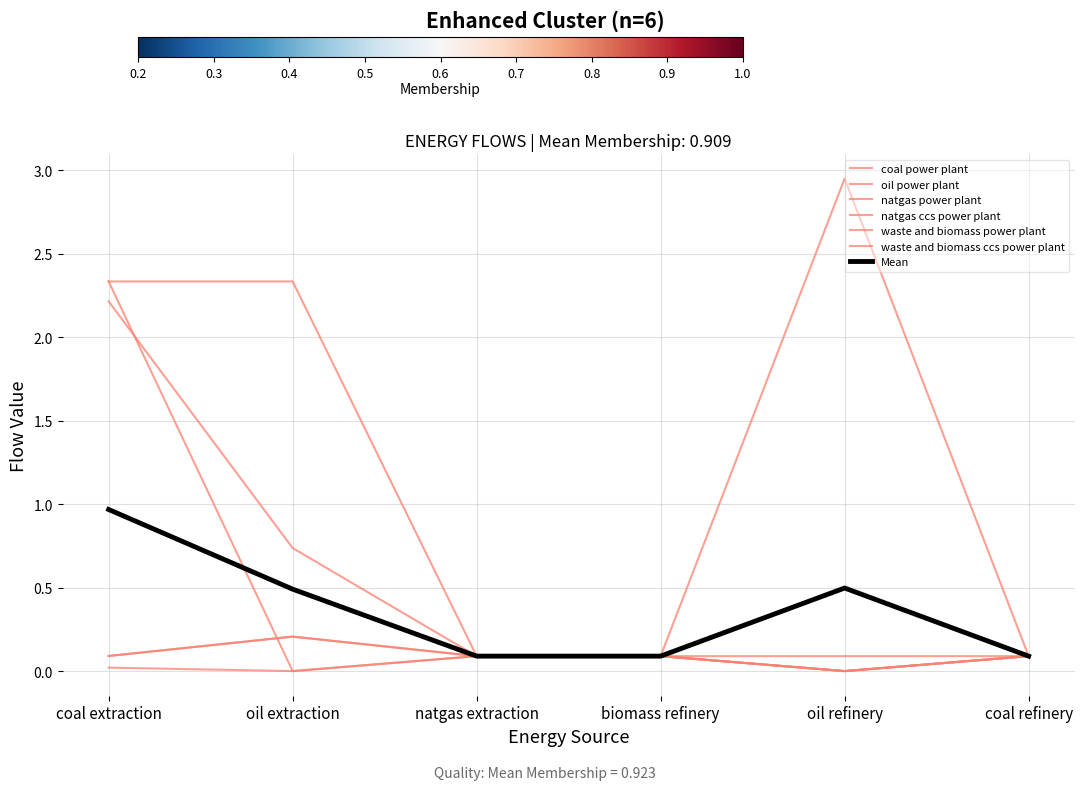

What is the difference between the maximum and second lowest values in the natgas power plant series?

2.2